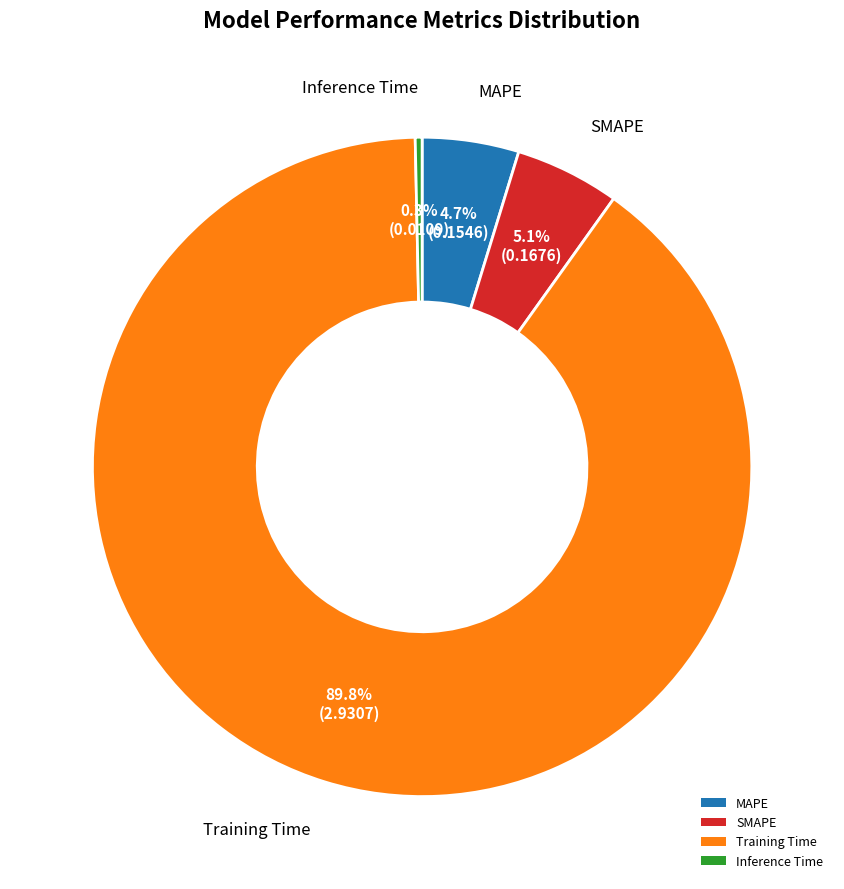

True or false: SMAPE accounts for 1% of the total.

False